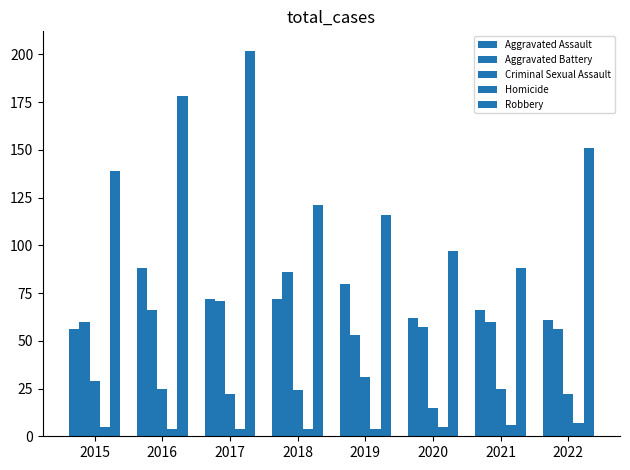

List the series in order of their peak value, lowest first.

Homicide, Criminal Sexual Assault, Aggravated Battery, Aggravated Assault, Robbery